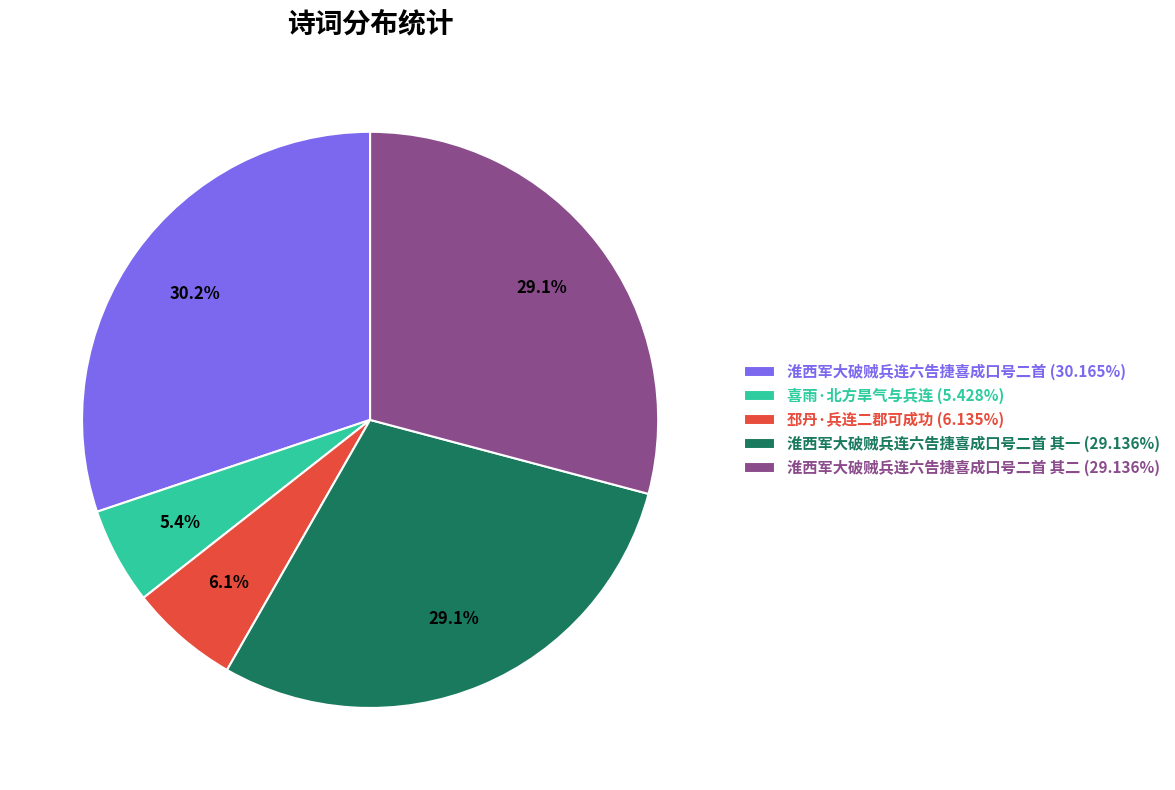

To the nearest percent, what is the difference between the largest and smallest slice percentages?

25%